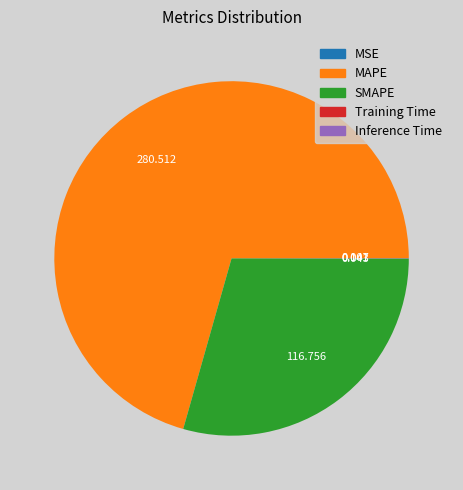

Does MAPE account for over 50% of the chart?

Yes